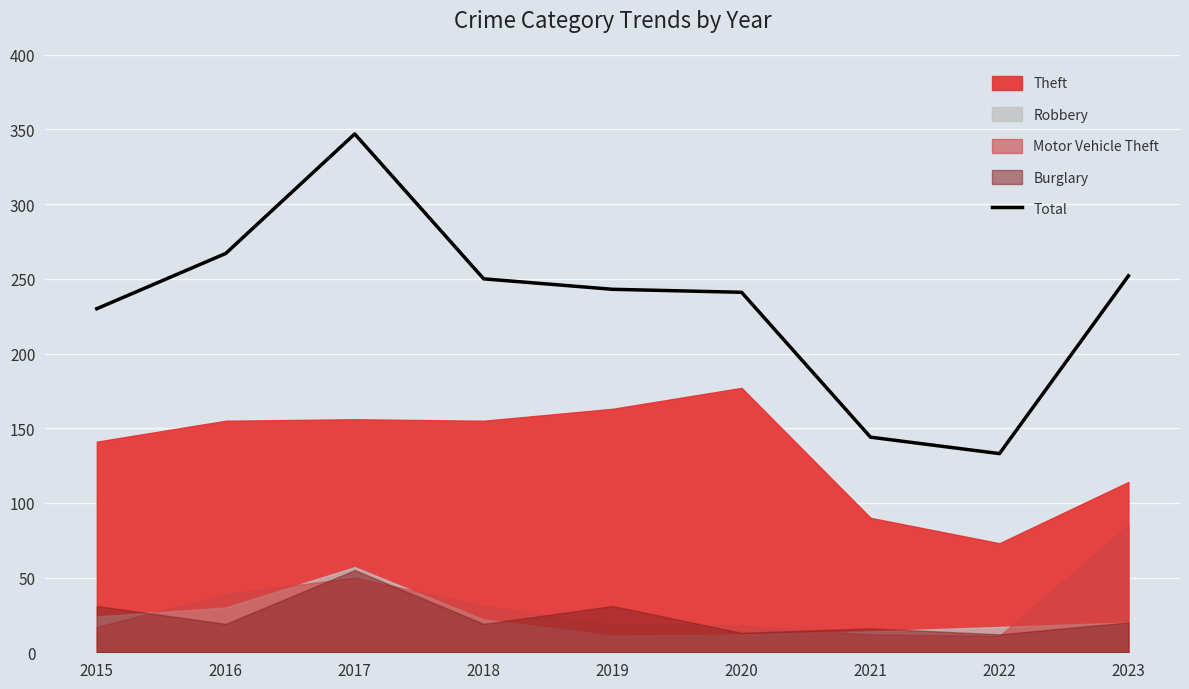

Reading left to right, extract all data points from this chart.

2015=230	2016=267	2017=347	2018=250	2019=243	2020=241	2021=144	2022=133	2023=252